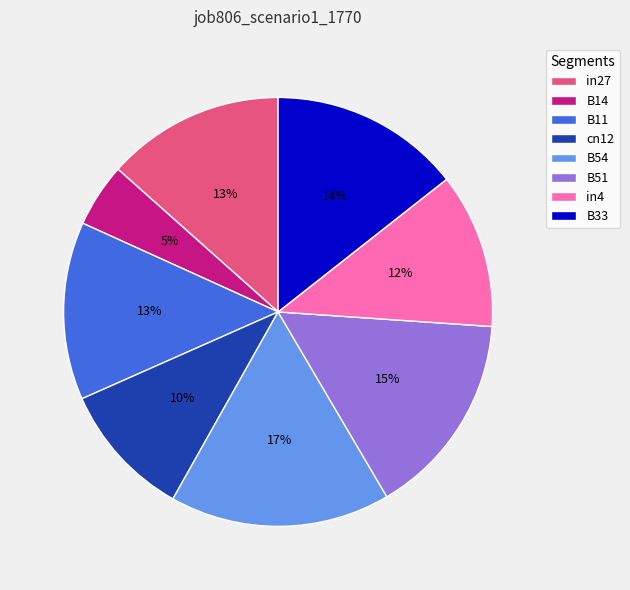

True or false: in27 accounts for 13% of the total.

True